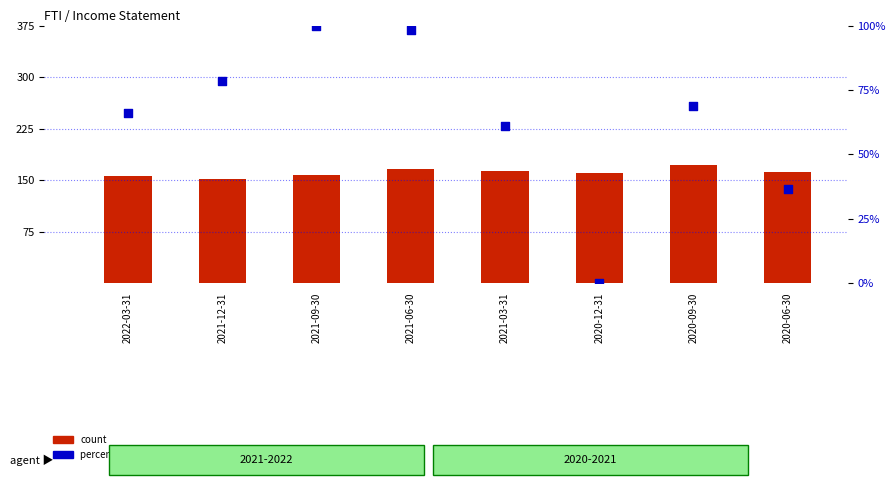

At how many categories does at least one series exceed 168?

1